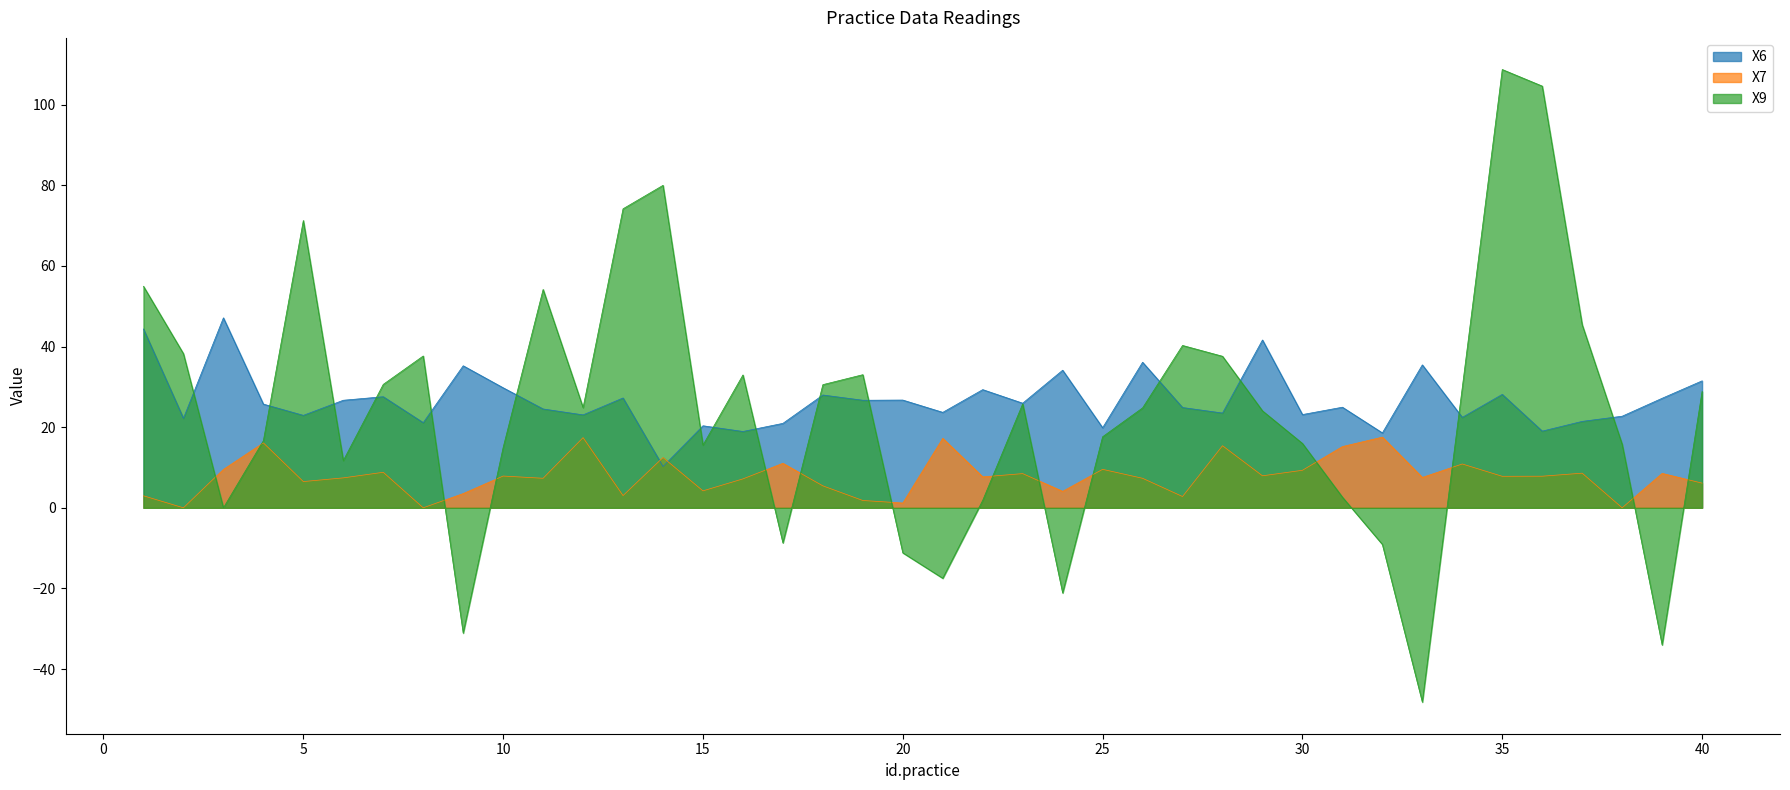

What is the difference between the second highest and minimum values in the X9 series?

152.8